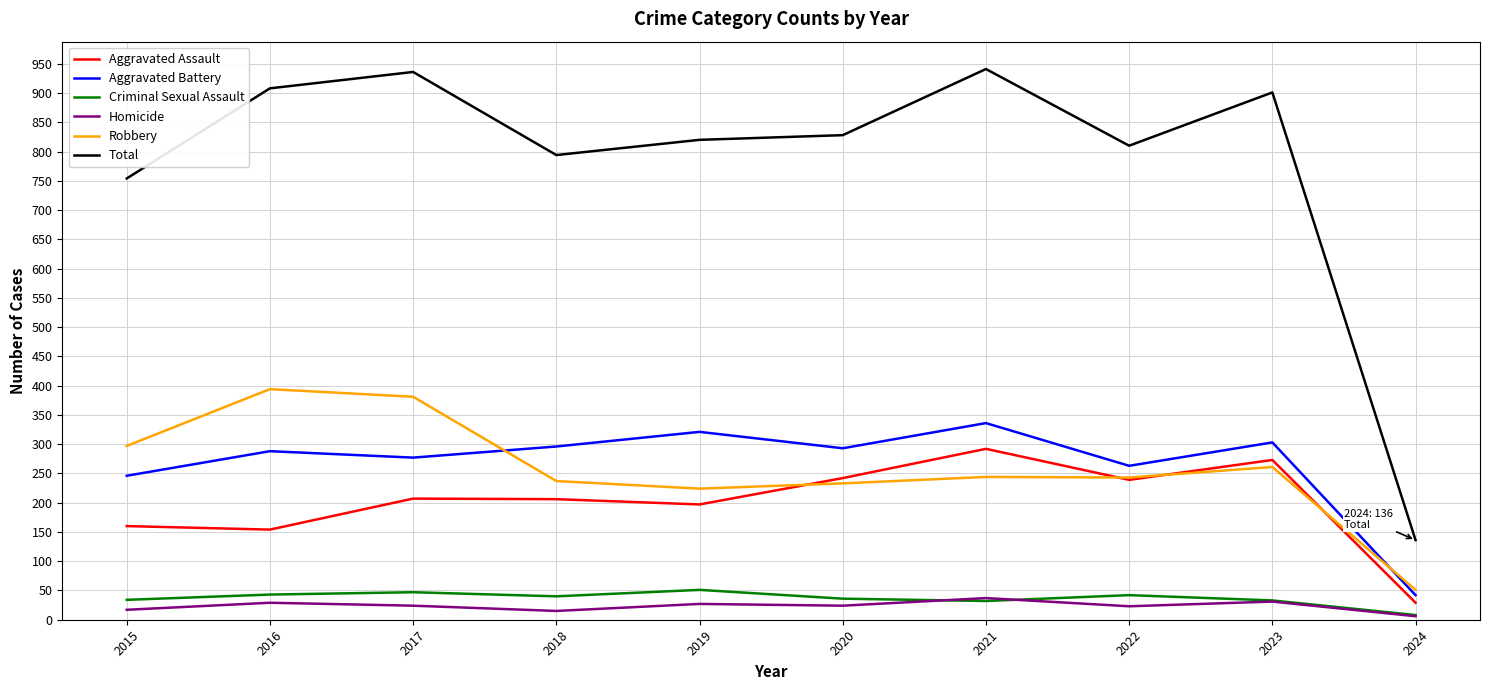

True or false: Homicide and Total intersect in this chart.

False